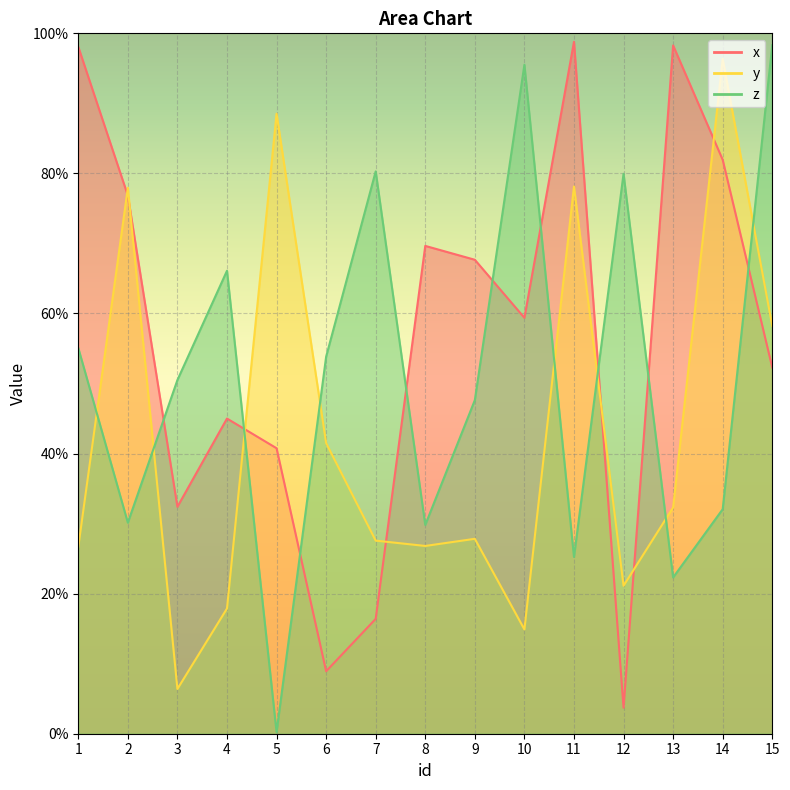

How many values in the x series exceed 59?

8